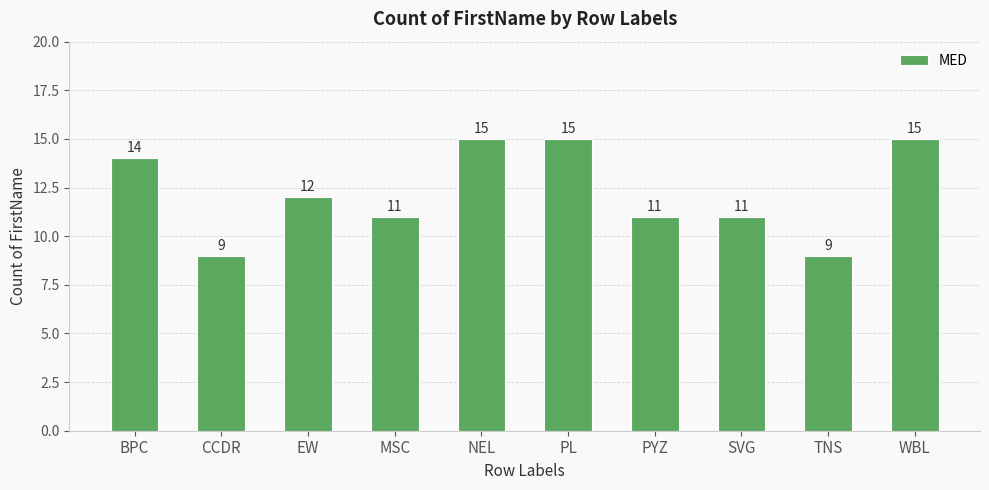

How many distinct data groups are displayed?

1